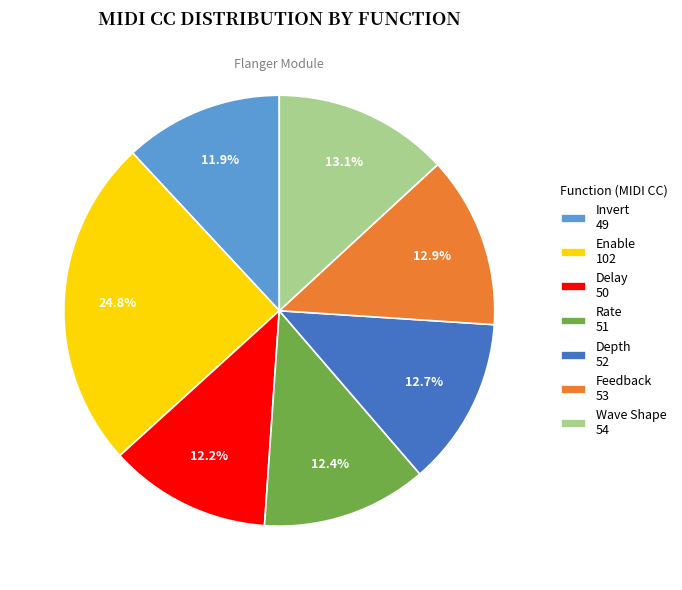

How many slices are in this pie chart?

7